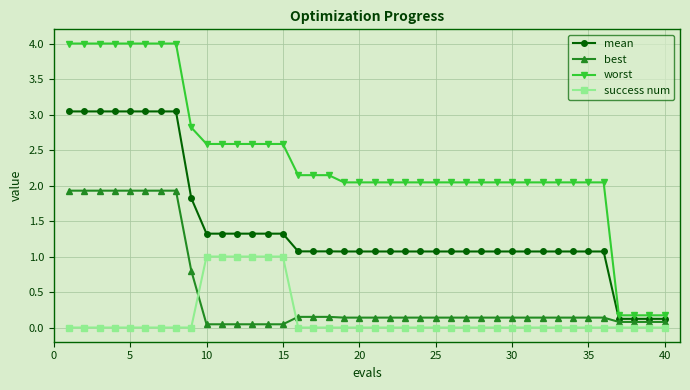

What is the value of the mean point at the 35th from the left?

1.1